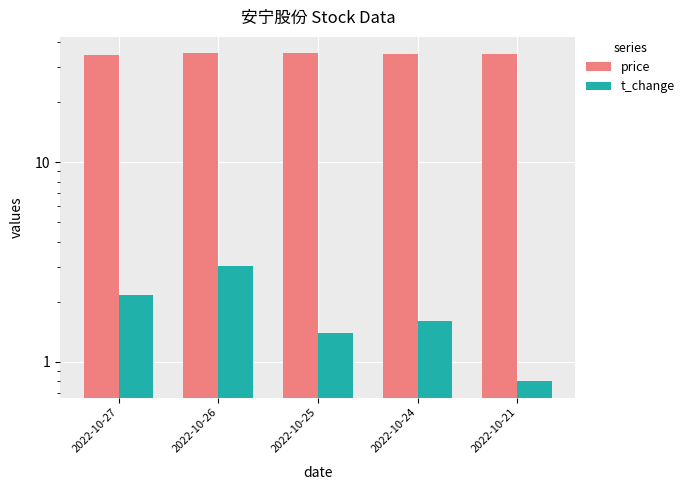

Is the value of t_change at 2022-10-27 greater than the value of price at 2022-10-26?

No